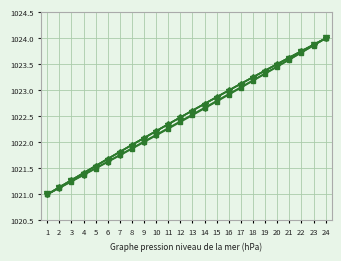

At which category is the sum across all series the highest?

24